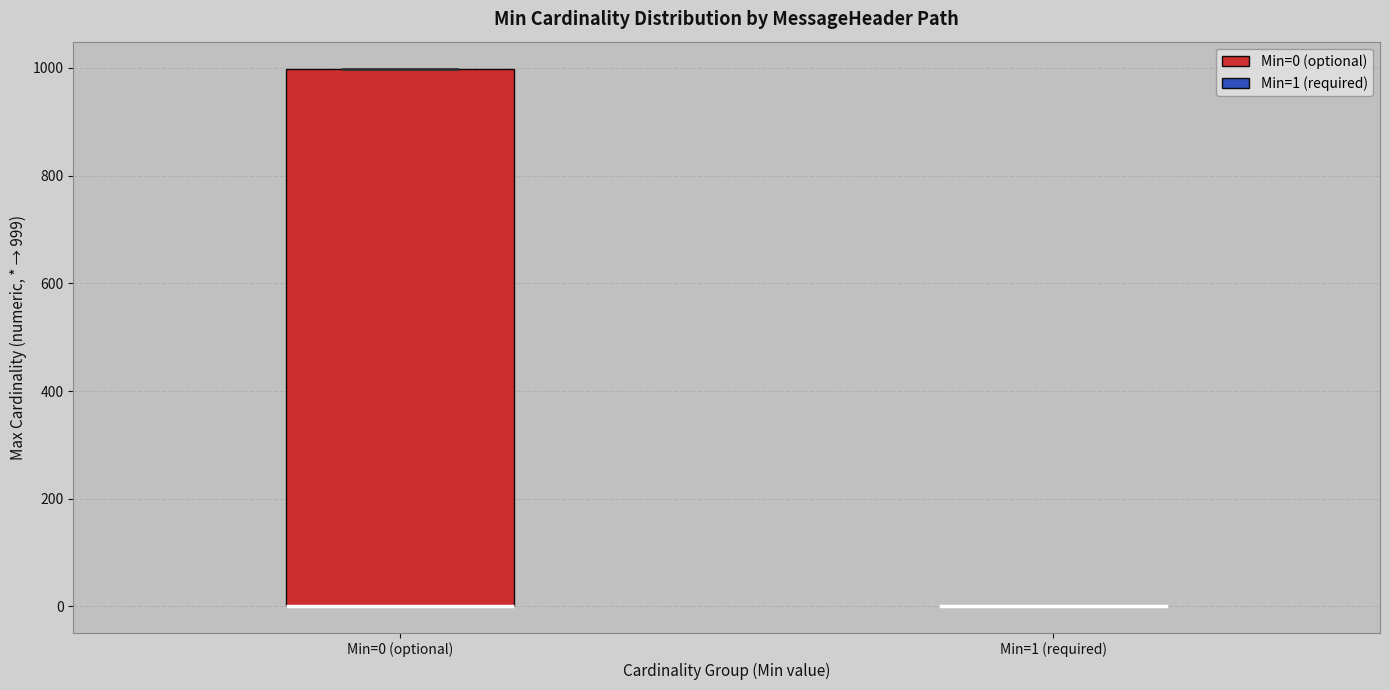

Reading left to right, read every box against the y-axis: the position of its median line, the range the box covers, and the ends of its whiskers. The values are not printed on the chart, so give them approximately, as read against the axis.

Min=0 (optional): median 0 (drawn on the box's lower edge), box 0 to 1000, whiskers 0 to 1000
Min=1 (required): box collapsed to a line at 0, whiskers 0 to 0